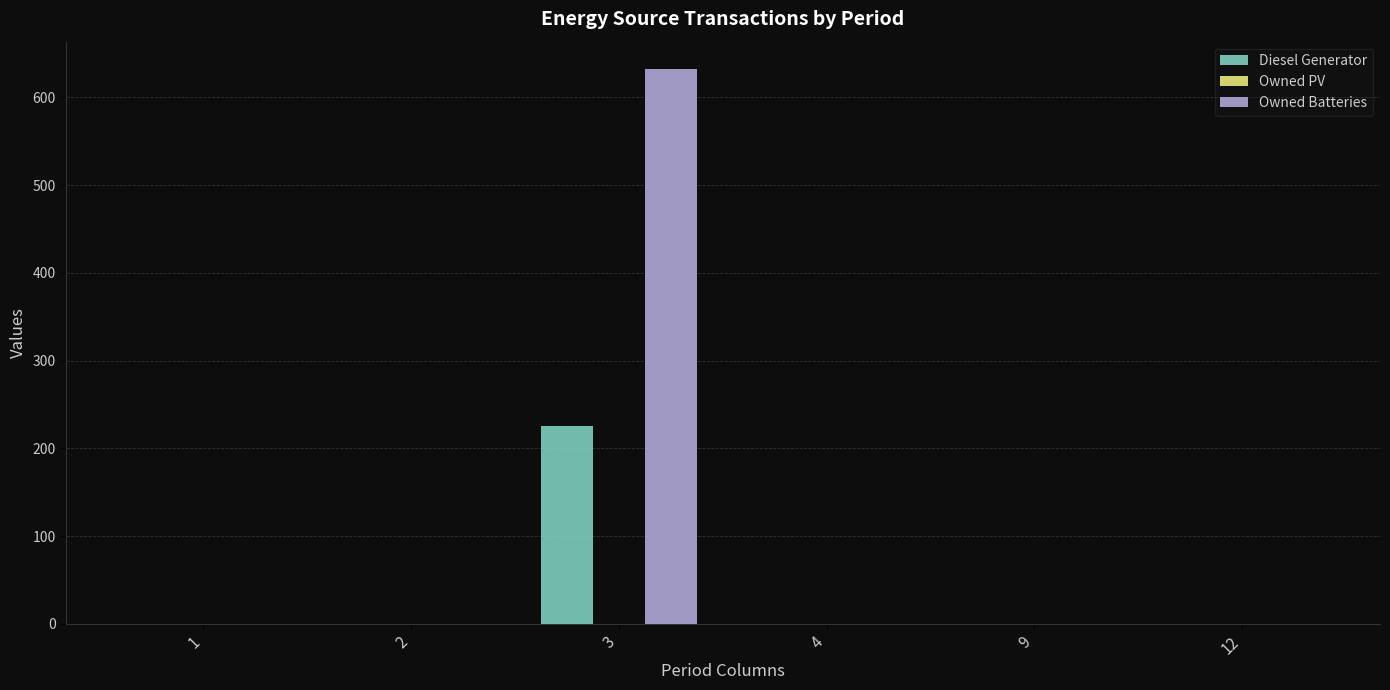

What is the greatest value displayed?

632